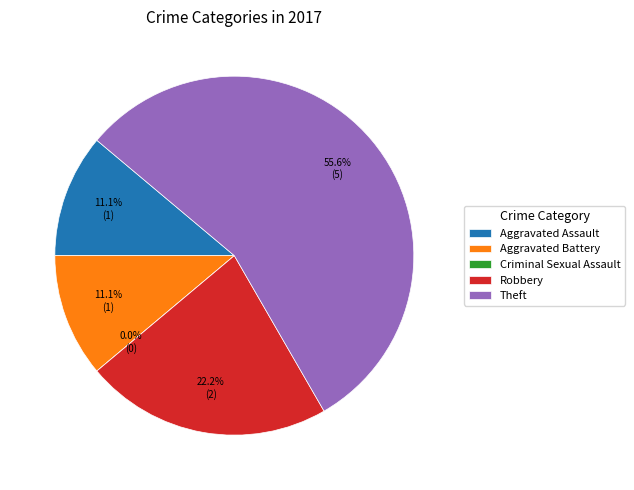

To the nearest percent, what is the combined percentage of Aggravated Assault and Robbery?

33%